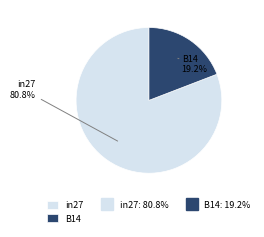

Combined, do B14 and in27 account for over 50%?

Yes